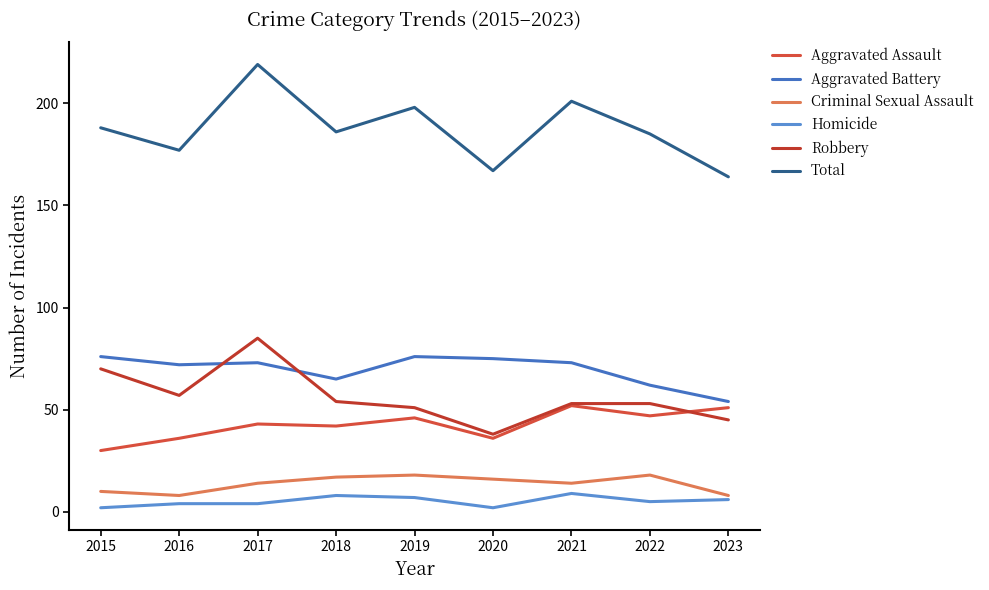

True or false: Total and Aggravated Assault cross at least once.

False